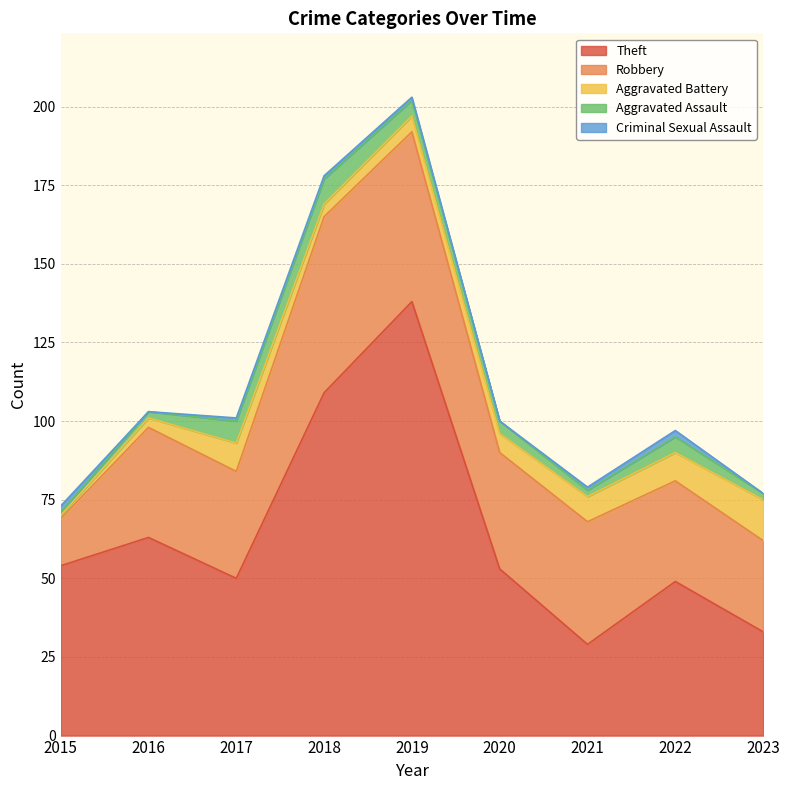

What is the maximum value for Criminal Sexual Assault?

2